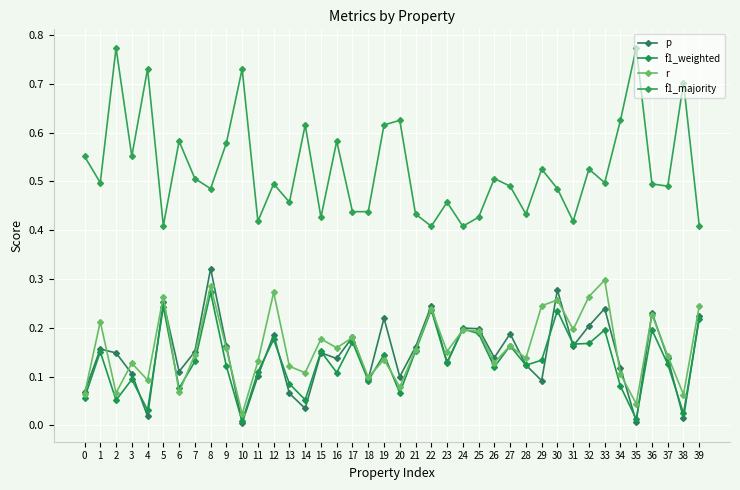

How many categories are shown in the chart?

40